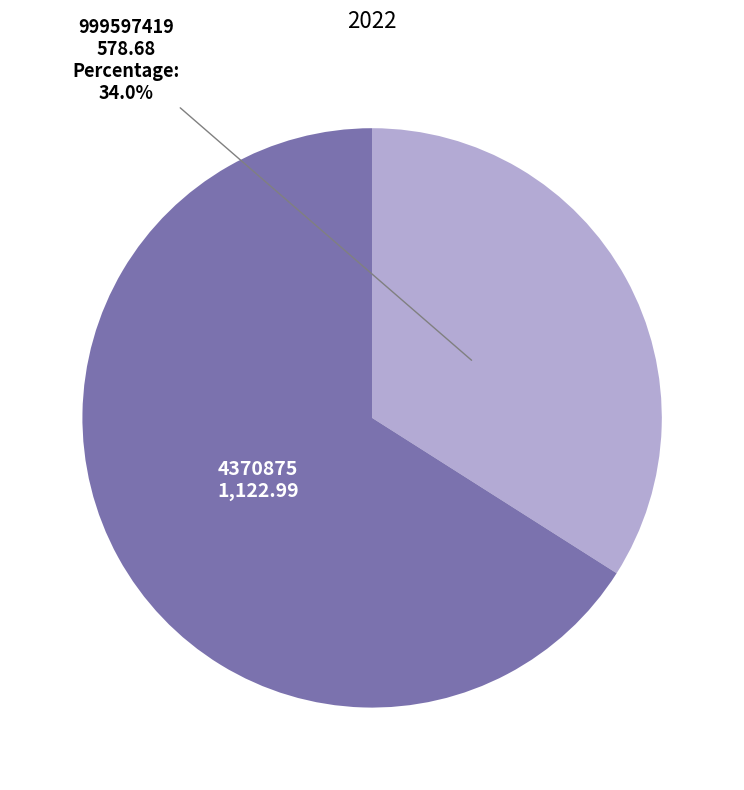

Rank the categories by value from highest to lowest.

4370875, 999597419